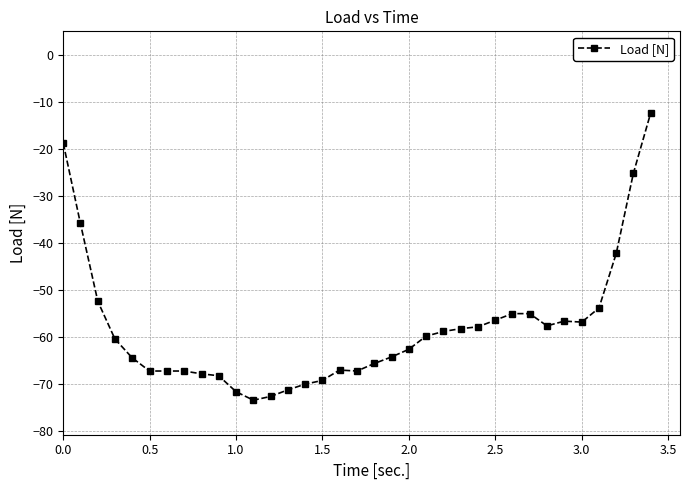

What is the value of the 26th point from the left?

-56.4